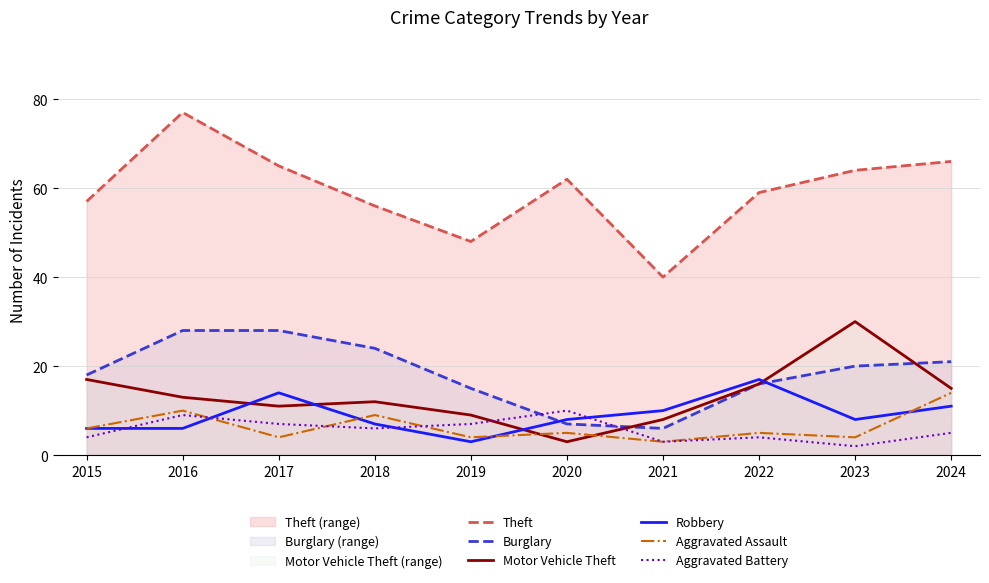

Reading left to right, transcribe all the data shown in this chart.

Theft: 57	77	65	56	48	62	40	59	64	66
Burglary: 18	28	28	24	15	7	6	16	20	21
Motor Vehicle Theft: 17	13	11	12	9	3	8	16	30	15
Robbery: 6	6	14	7	3	8	10	17	8	11
Aggravated Assault: 6	10	4	9	4	5	3	5	4	14
Aggravated Battery: 4	9	7	6	7	10	3	4	2	5